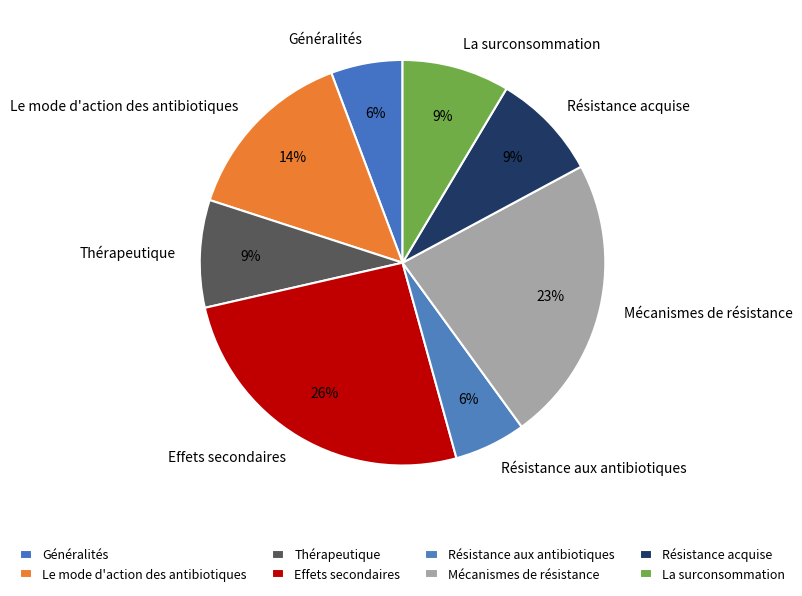

How many slices are in this pie chart?

8